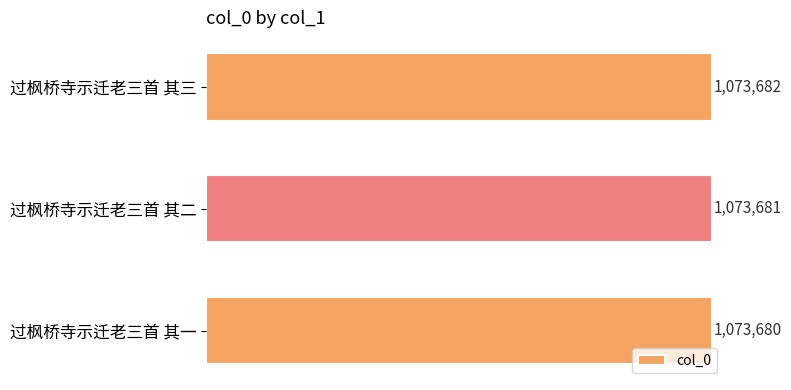

List the labels in order of value, smallest first.

过枫桥寺示迁老三首 其一, 过枫桥寺示迁老三首 其二, 过枫桥寺示迁老三首 其三